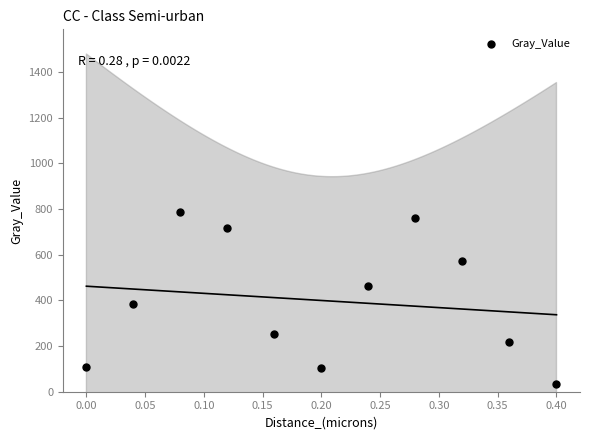

What Y value in the scatter plot is closest to 410?

384.4